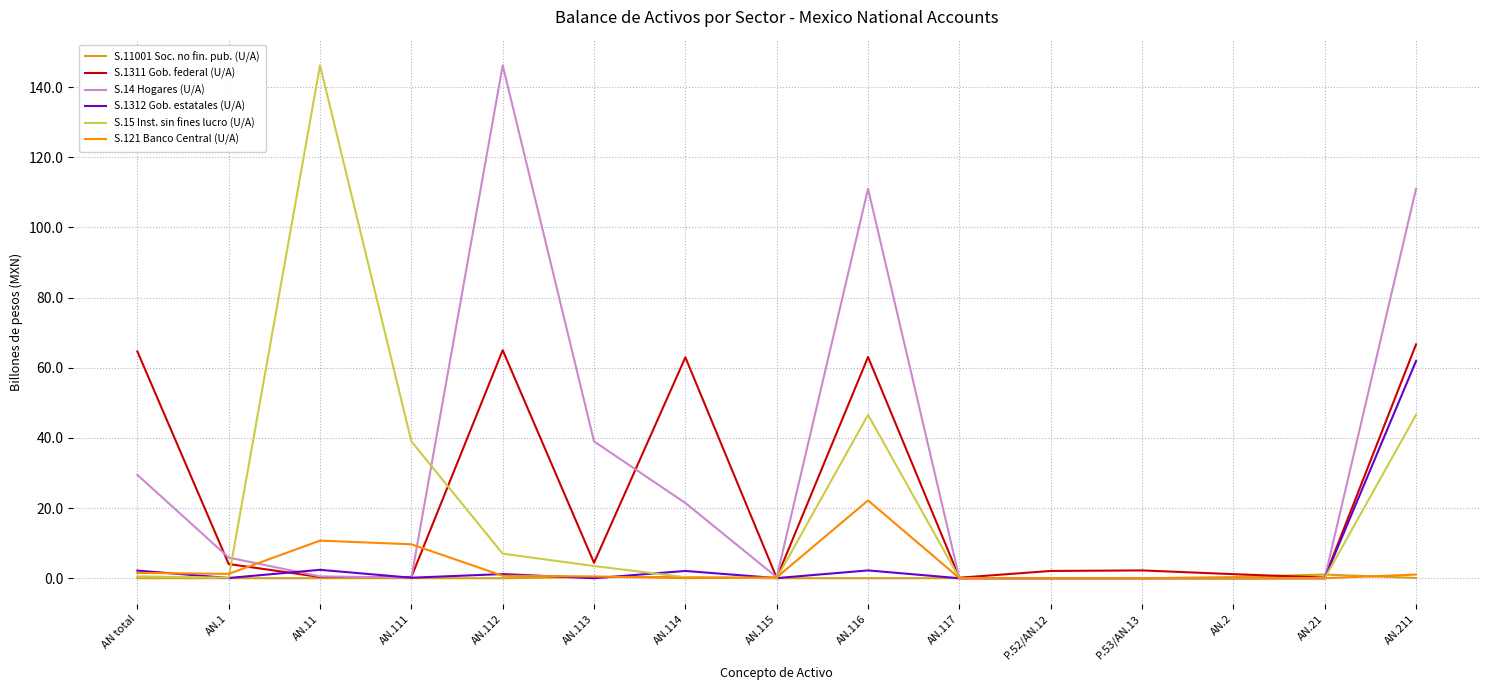

What is the maximum value for S.14 Hogares (U/A)?

146.2